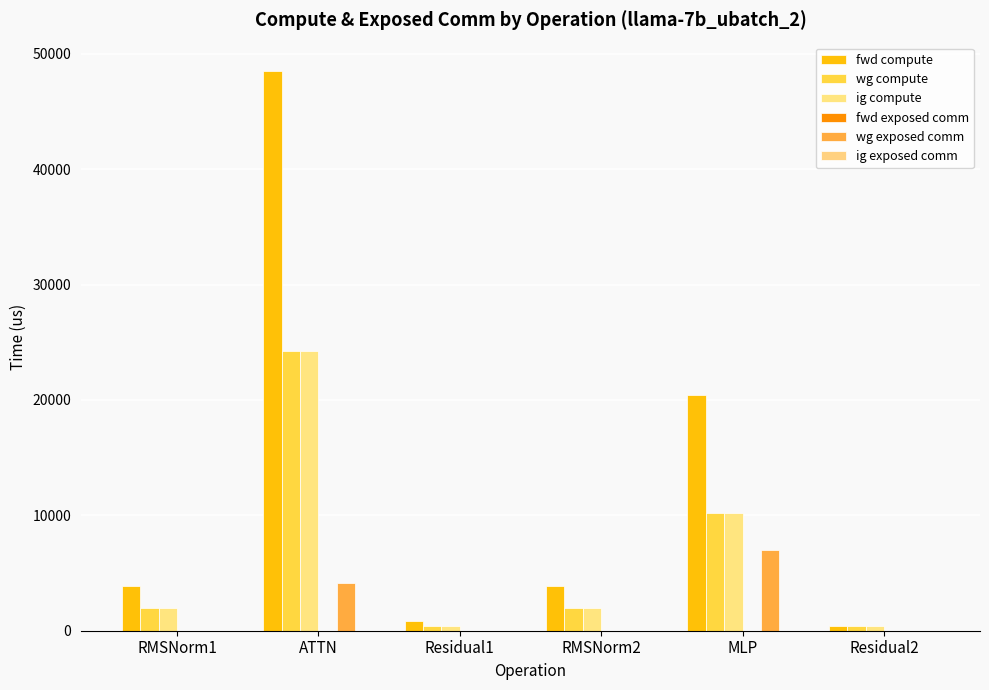

What is the label of the 3rd bar from the left?

Residual1